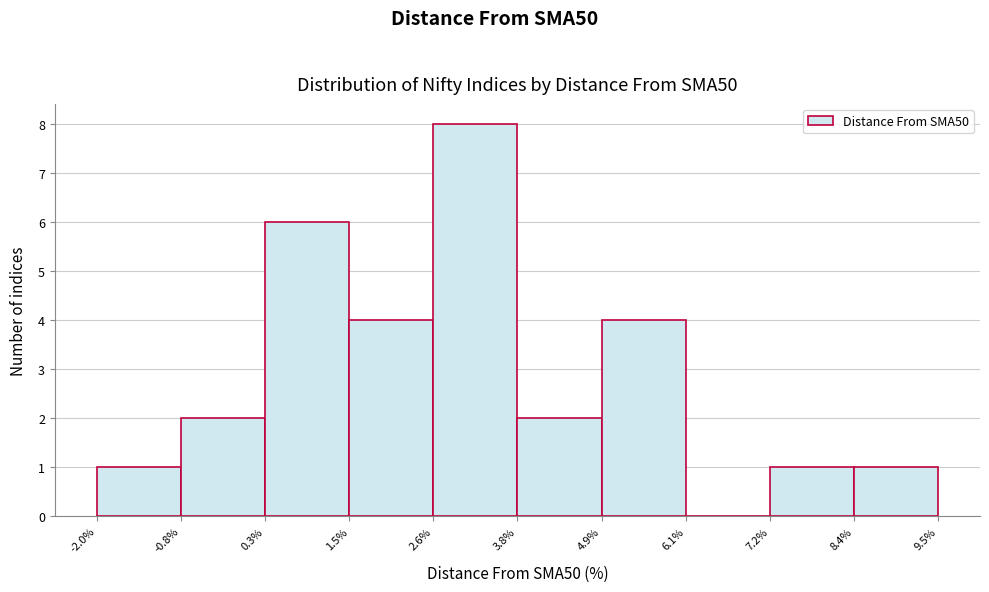

Reading left to right, transcribe this chart: for each bar, give the range it covers on the x-axis and its height. The values are not printed on the chart, so give them approximately, as read against the axis.

-2.0% to -0.8%: 1
-0.8% to 0.3%: 2
0.3% to 1.5%: 6
1.5% to 2.6%: 4
2.6% to 3.8%: 8
3.8% to 4.9%: 2
4.9% to 6.1%: 4
6.1% to 7.2%: 0
7.2% to 8.4%: 1
8.4% to 9.5%: 1